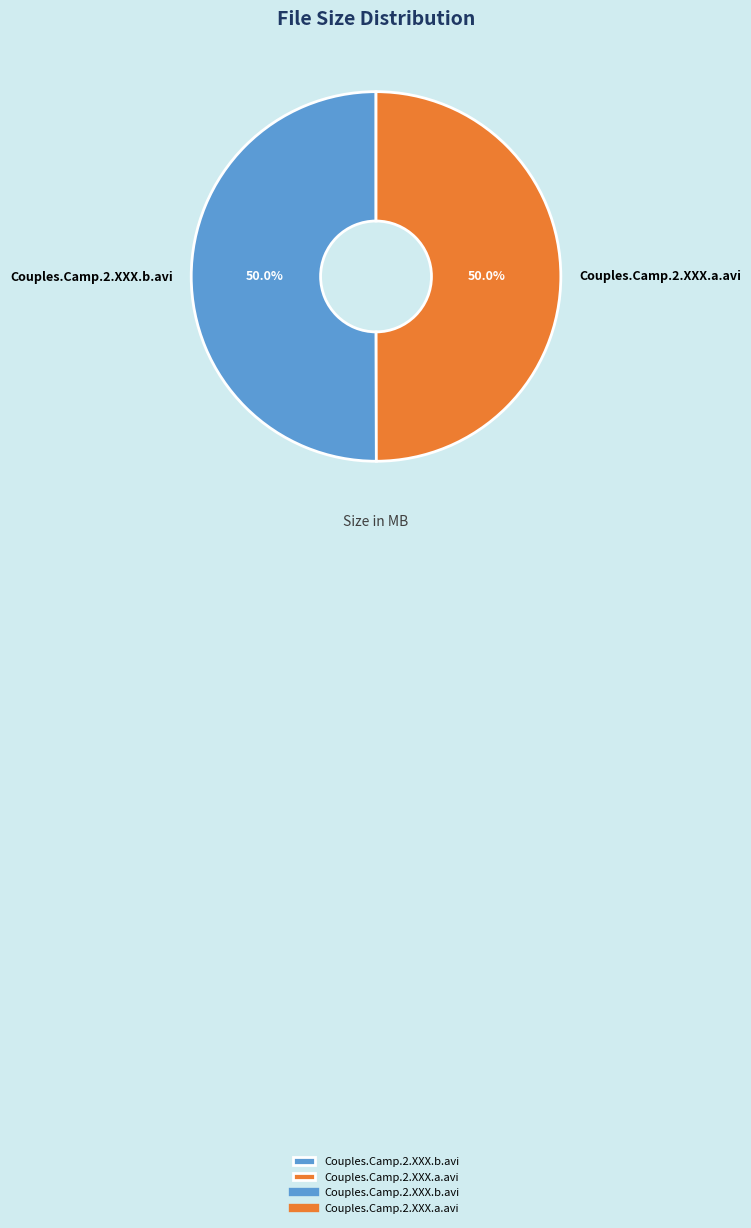

What percentage is the Couples.Camp.2.XXX.b.avi slice, to the nearest percent?

50%